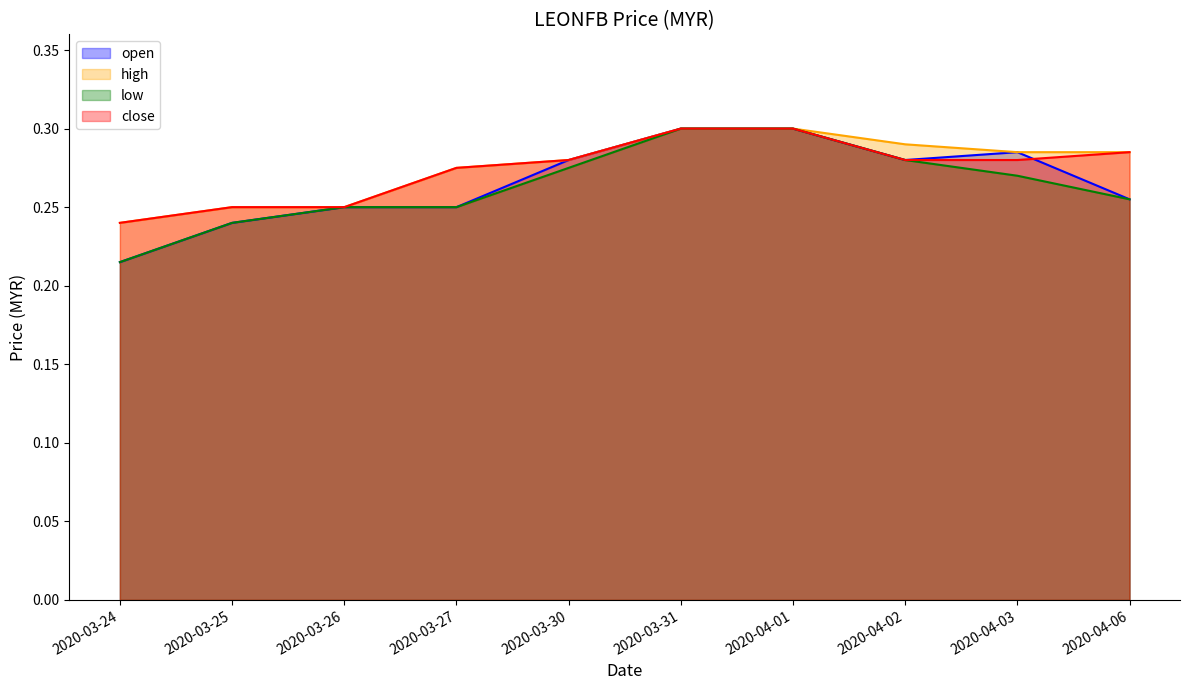

What is the average value of the low series?

0.3